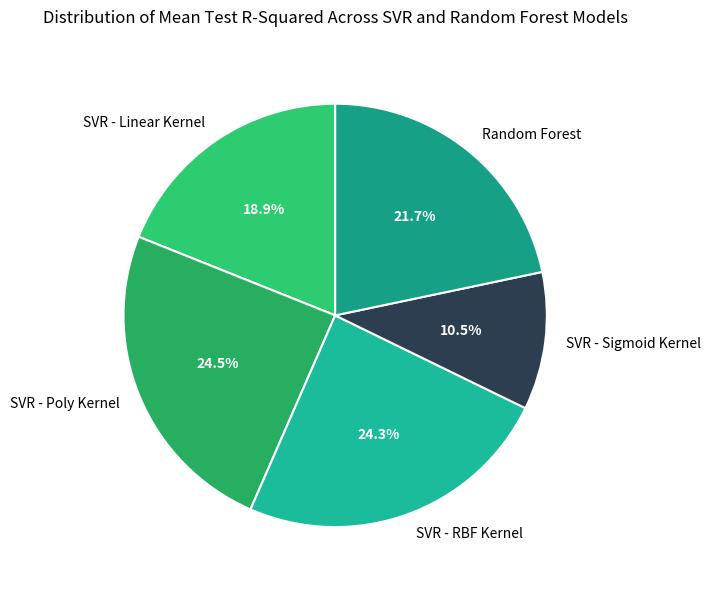

Combined, what portion of the pie is SVR - Poly Kernel and SVR - Sigmoid Kernel?

35.0%